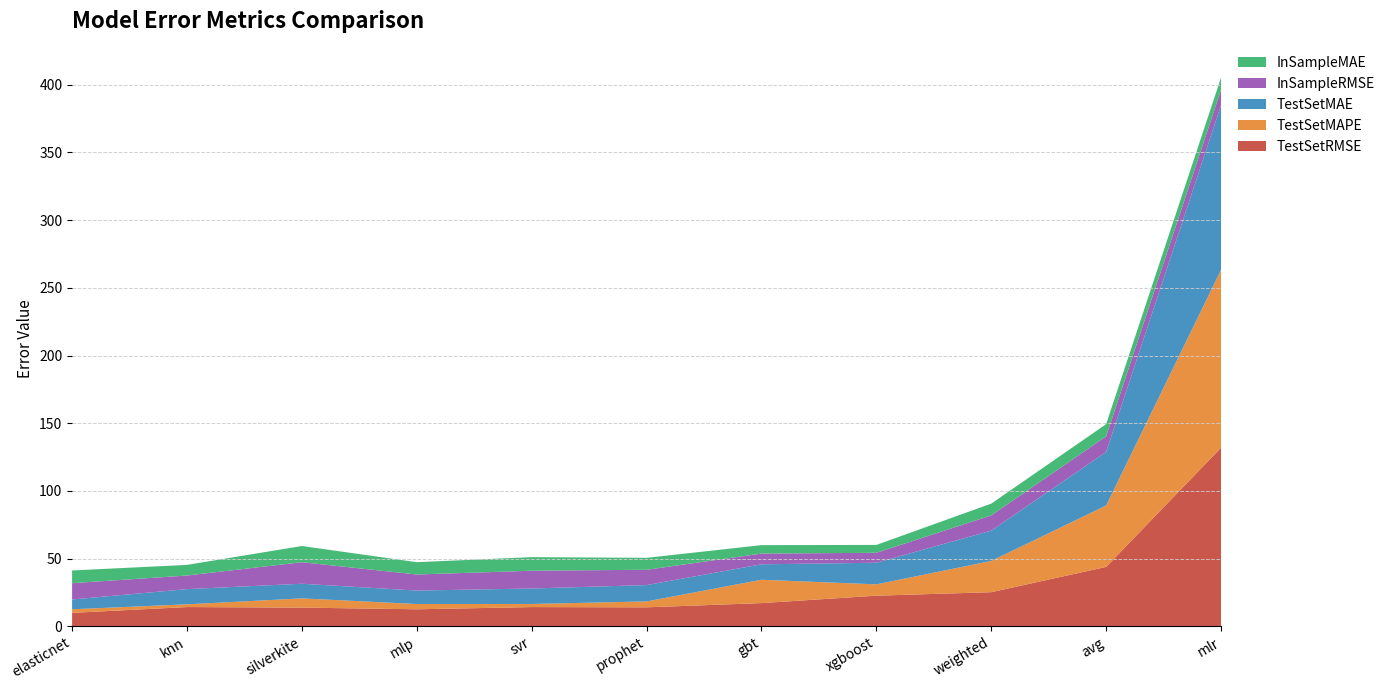

Reading left to right, list all the values displayed in this chart.

TestSetRMSE: elasticnet=10.0	knn=14.2	silverkite=13.8	mlp=12.6	svr=14.2	prophet=14.0	gbt=17.2	xgboost=22.6	weighted=25.2	avg=43.9	mlr=131.9
TestSetMAPE: elasticnet=2.7	knn=2.0	silverkite=6.8	mlp=3.9	svr=2.3	prophet=4.4	gbt=17.2	xgboost=8.4	weighted=23.1	avg=45.4	mlr=131.3
TestSetMAE: elasticnet=7.2	knn=11.2	silverkite=10.8	mlp=9.9	svr=11.4	prophet=12.1	gbt=11.4	xgboost=16.0	weighted=22.4	avg=39.5	mlr=121.6
InSampleRMSE: elasticnet=12.0	knn=10.0	silverkite=15.9	mlp=11.9	svr=13.1	prophet=11.3	gbt=7.9	xgboost=7.4	weighted=11.2	avg=11.5	mlr=11.5
InSampleMAE: elasticnet=9.4	knn=7.9	silverkite=12.0	mlp=9.1	svr=10.0	prophet=8.8	gbt=6.2	xgboost=5.8	weighted=8.7	avg=9.0	mlr=9.0